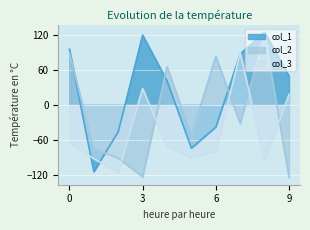

What is the difference between the maximum and second lowest values in the col_2 series?

244